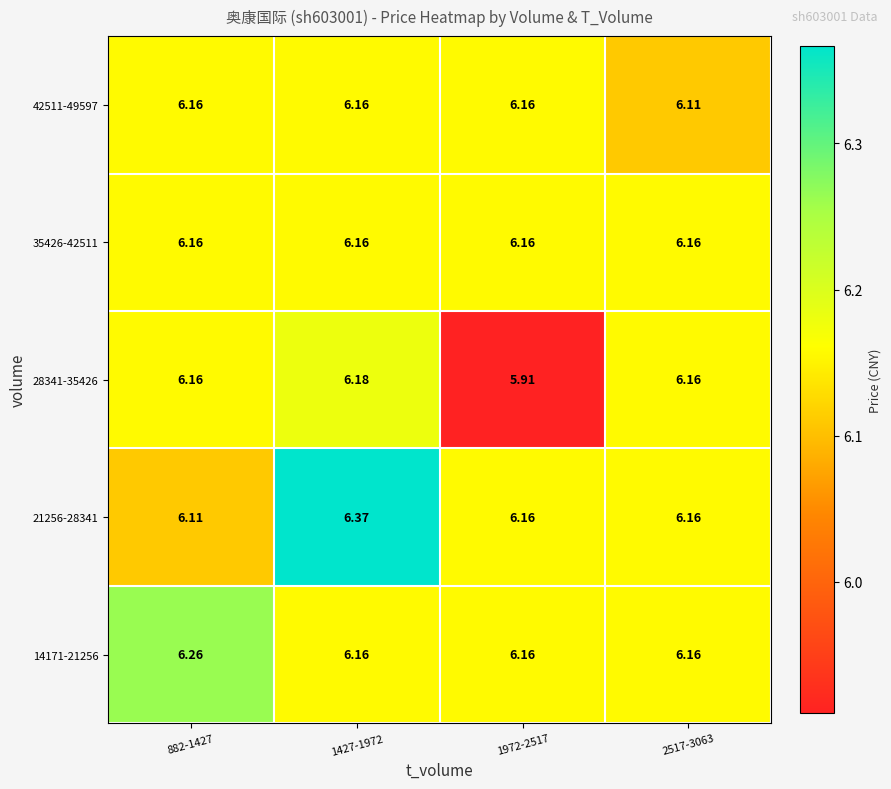

Which series changed the most between 1427-1972 and 2517-3063?

21256-28341